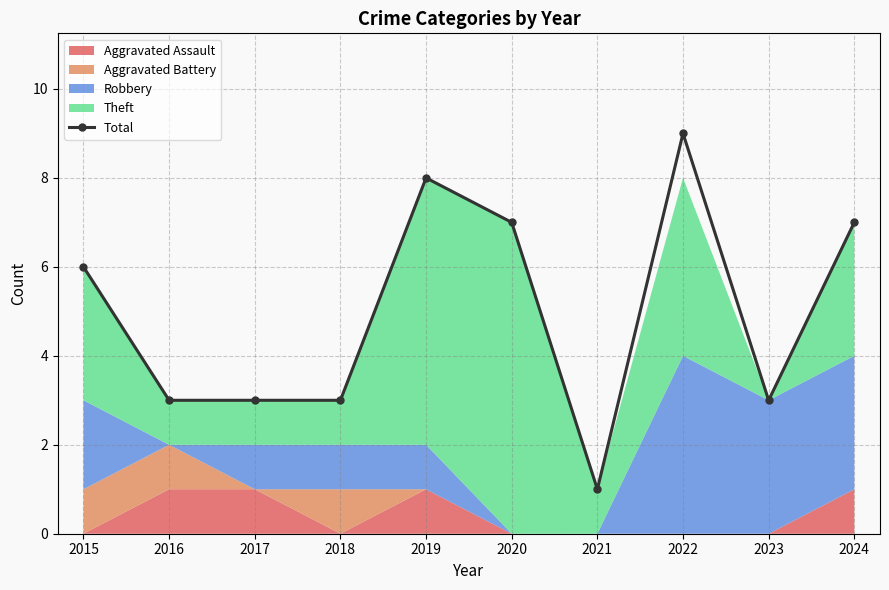

The chart shows a value of 3 at 2017. True or false?

True